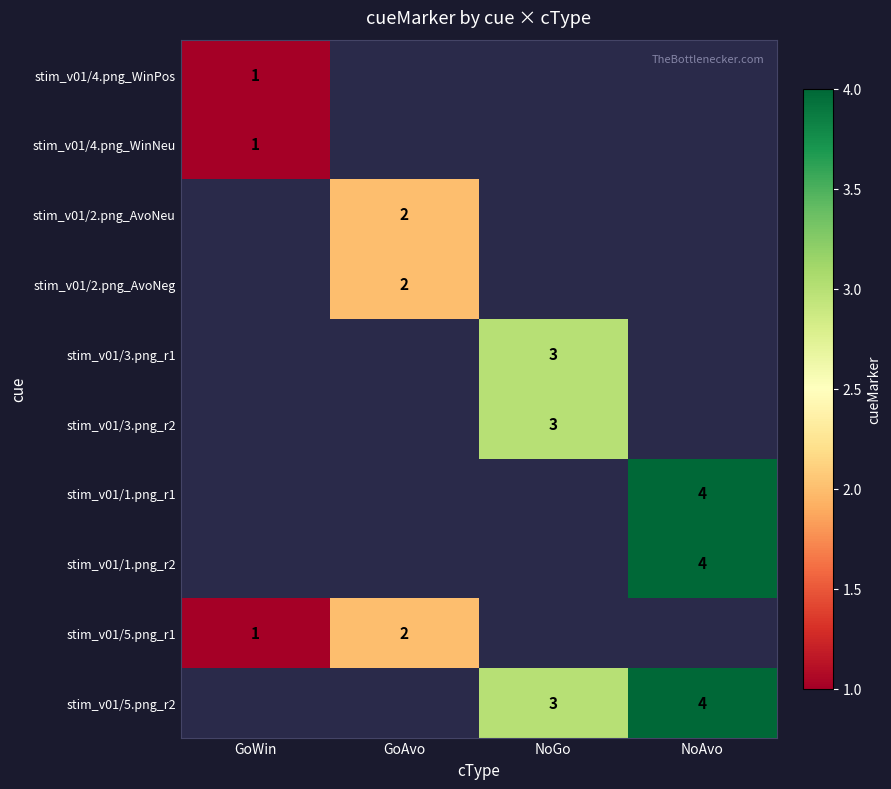

True or false: stim_v01/4.png_WinNeu has a value of 1 at GoWin.

True